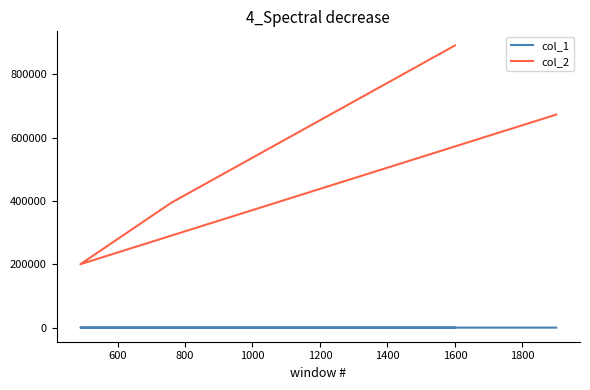

What is the spread (max minus min) of values at 800?

394716.4